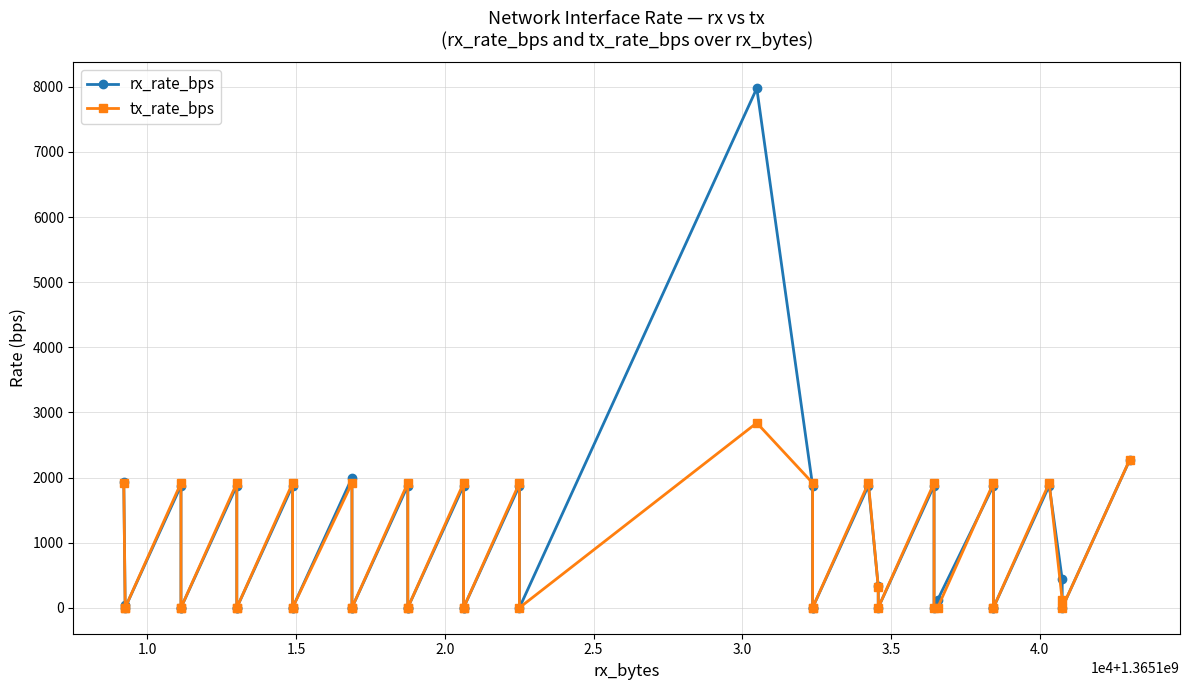

In tx_rate_bps, how many points are lower than both neighbors (excluding endpoints)?

3